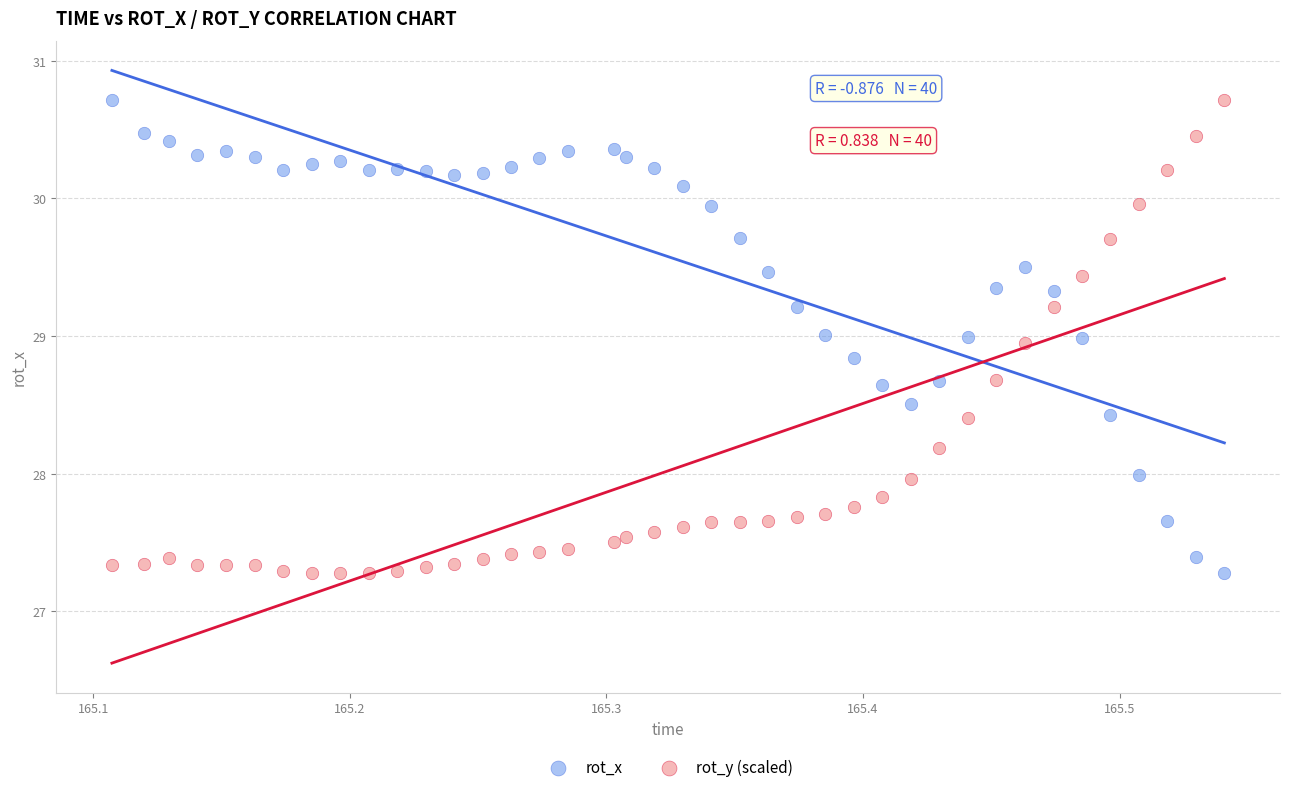

What is the X range (max minus min) for the scatter plot?

0.4